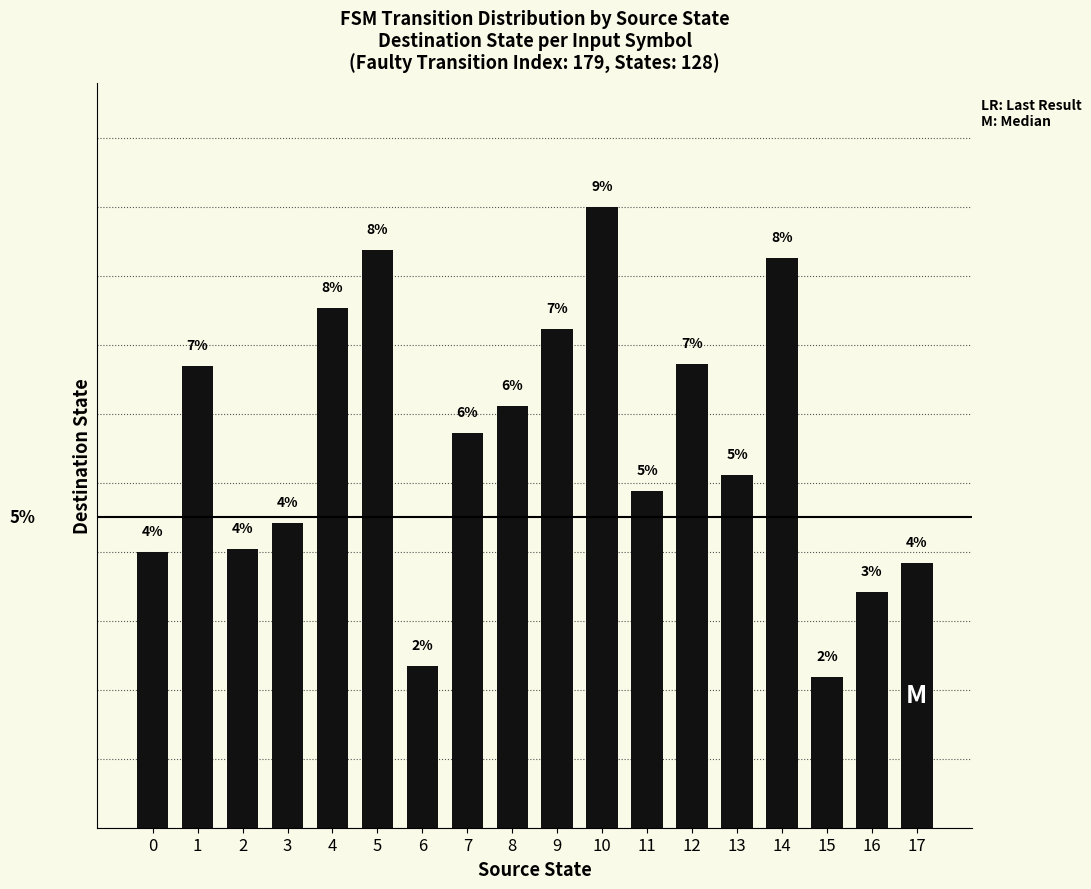

List the labels in order of value, smallest first.

15, 6, 16, 17, 0, 2, 3, 11, 13, 7, 8, 1, 12, 9, 4, 14, 5, 10